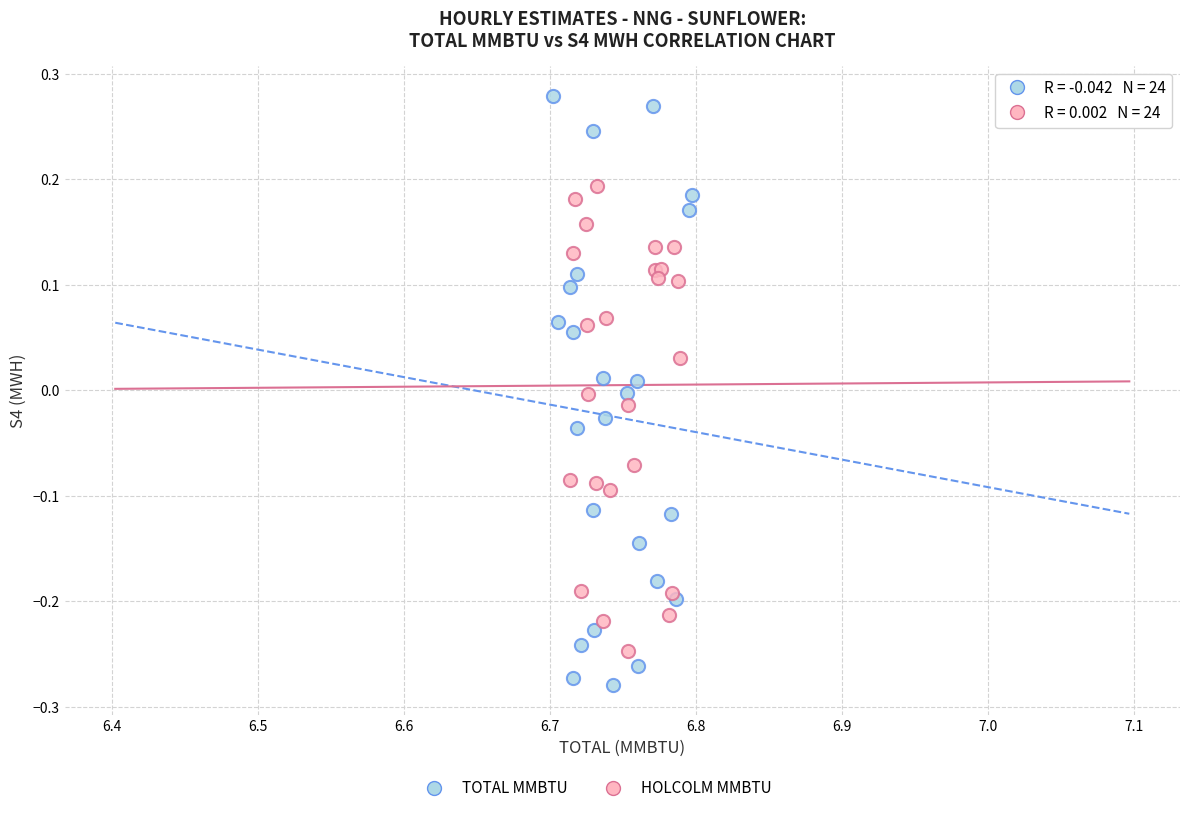

Which series has the largest Y range (max minus min)?

TOTAL MMBTU